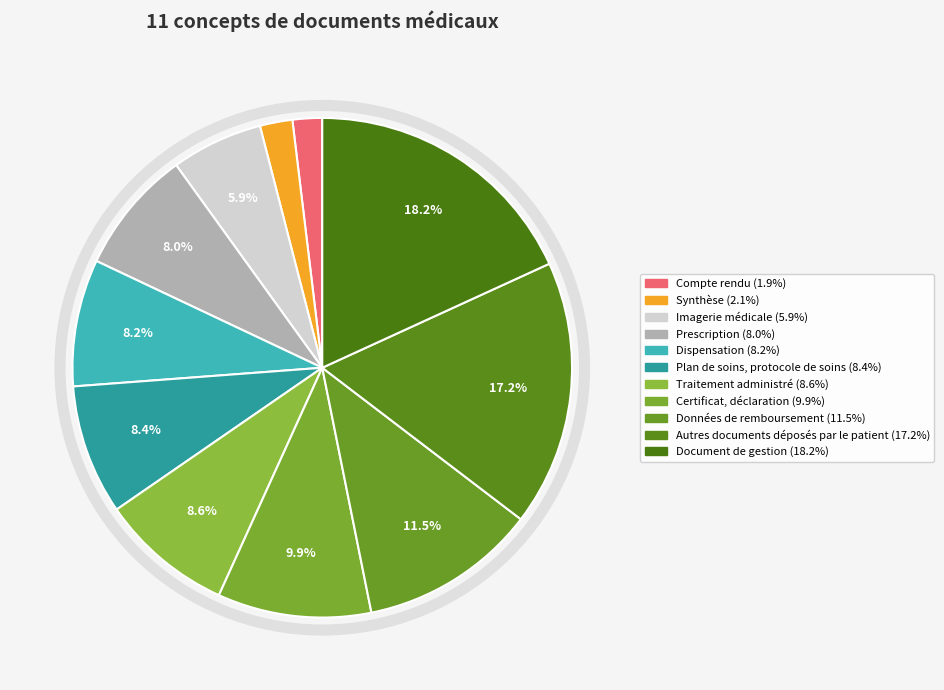

What is the smallest slice in the pie chart?

Compte rendu